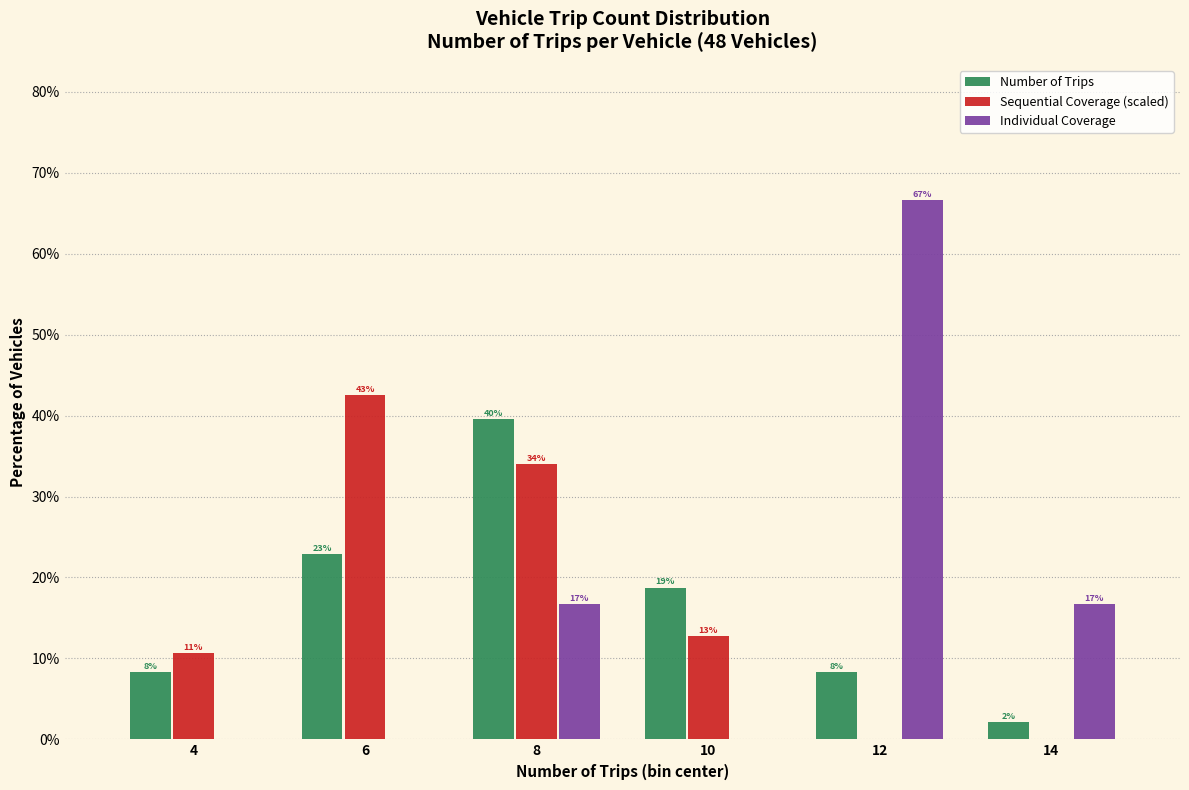

What are all the series names shown in the legend?

Number of Trips, Sequential Coverage (scaled), Individual Coverage